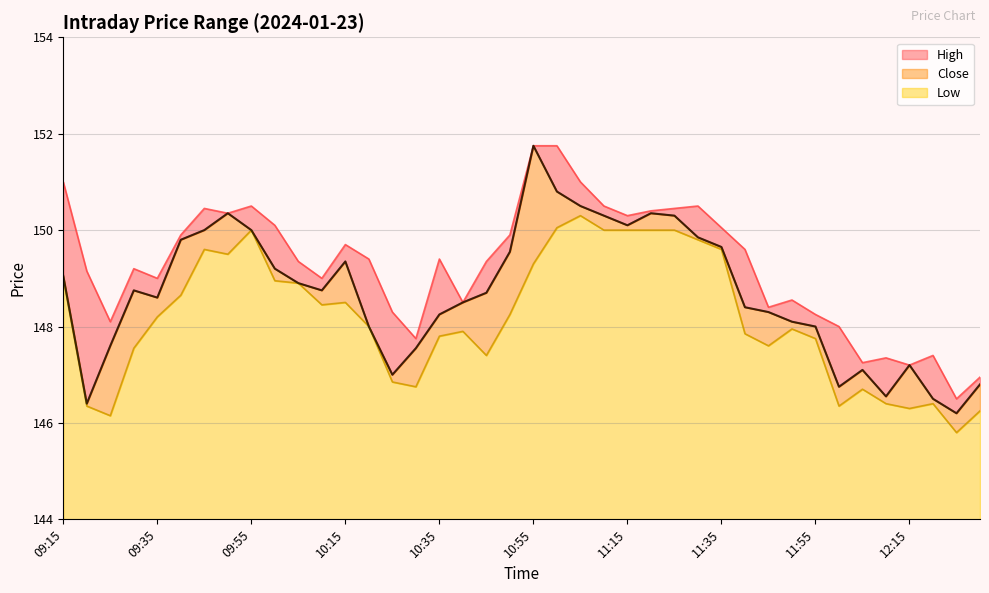

At 12:15, list the series in order from smallest to largest.

Low, High, Close